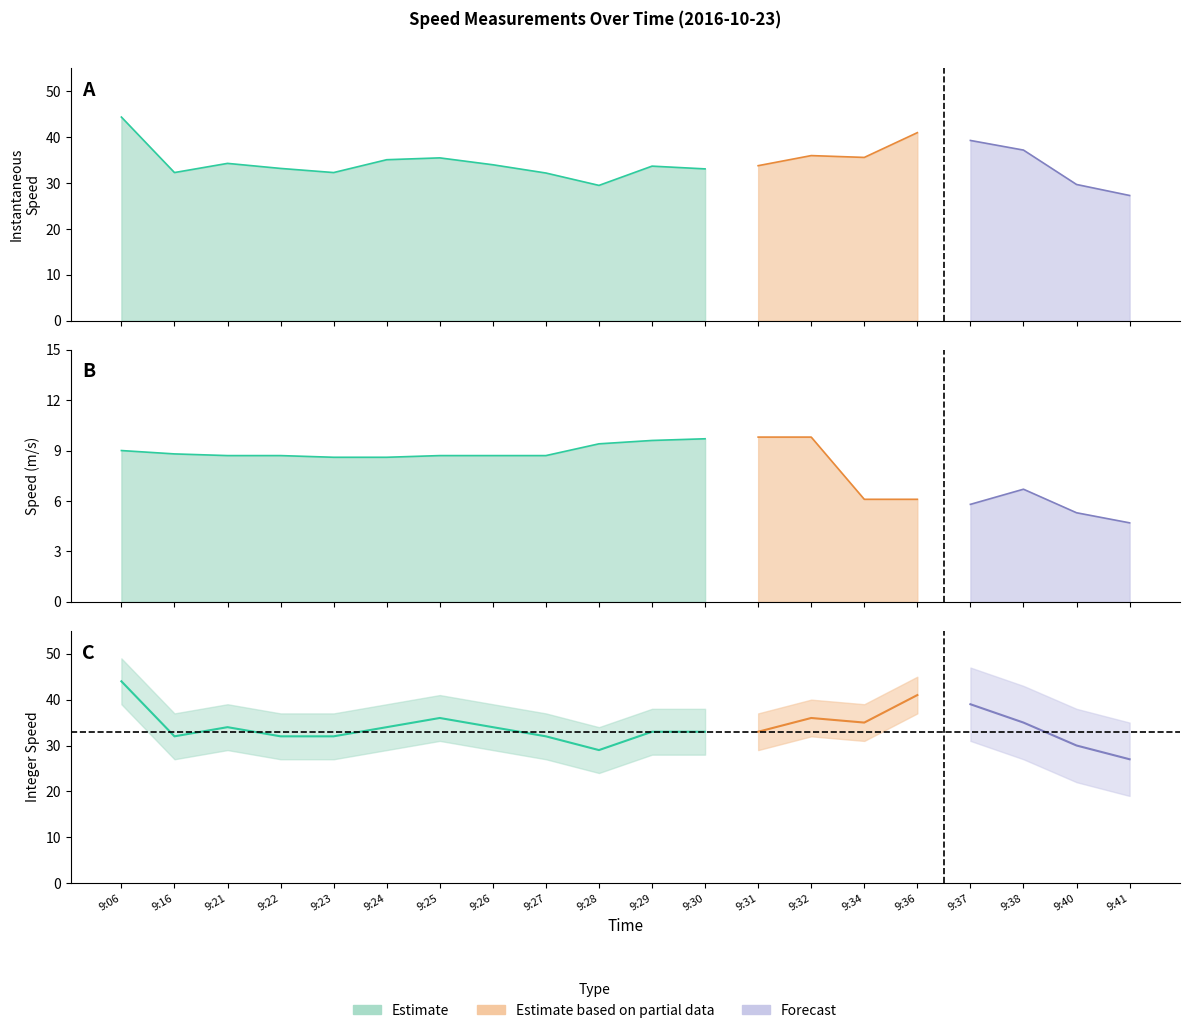

Read the Speed (m/s) value at 9:34.

6.1